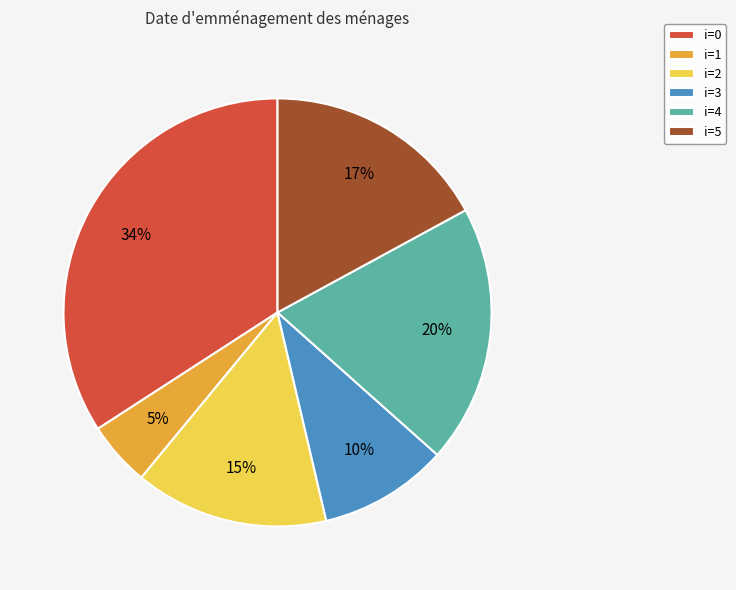

What is the ratio of the value at i=1 to the value at i=5?

0.3